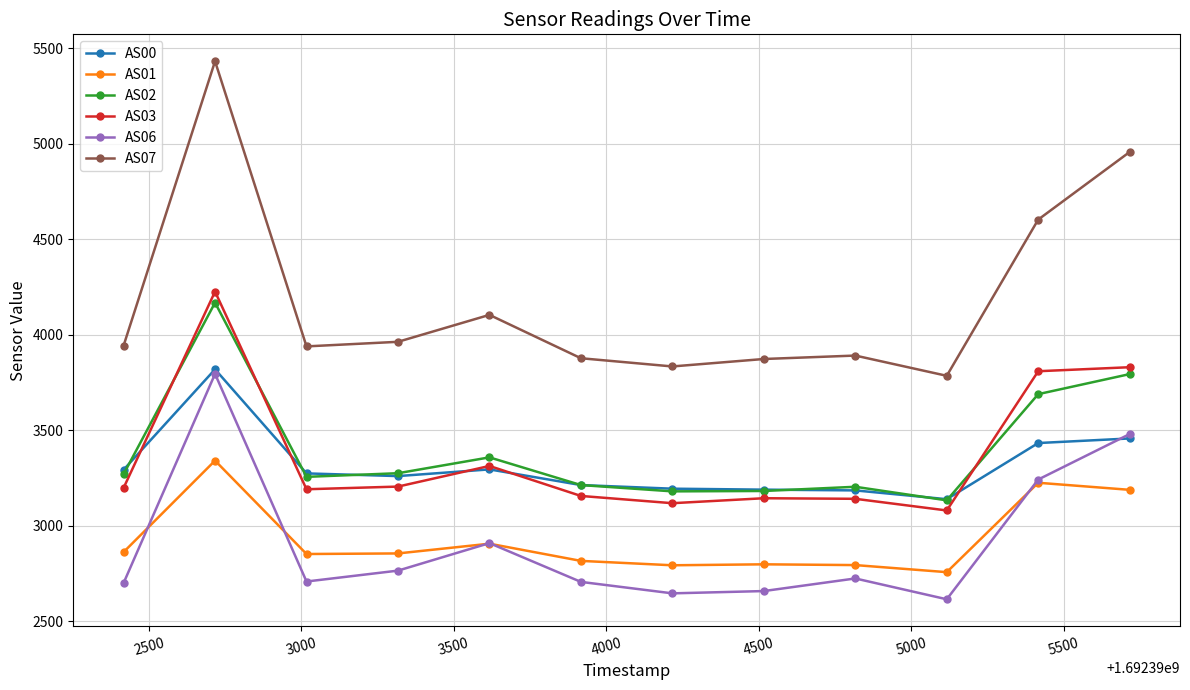

At how many categories does at least one series exceed 4529?

3